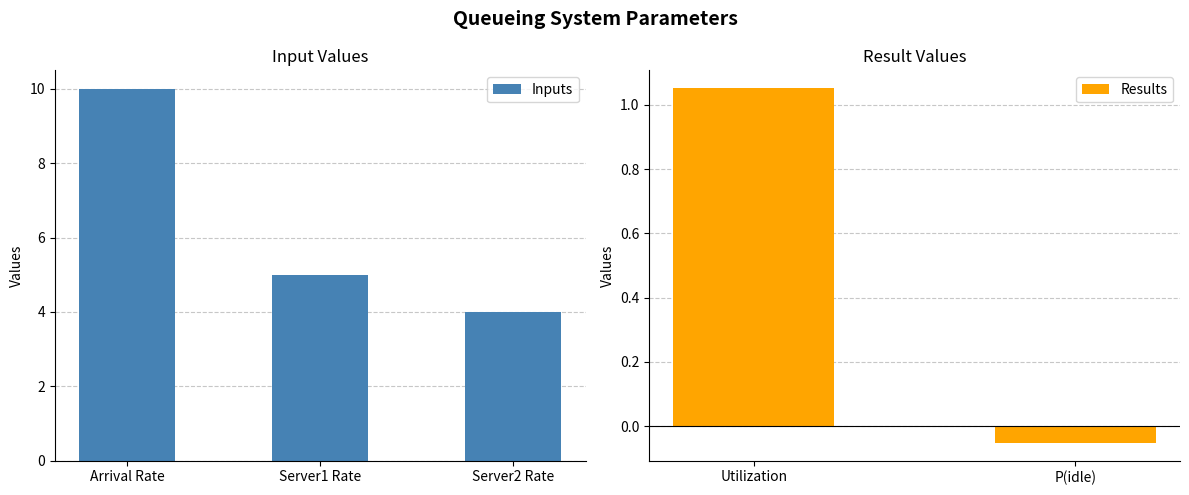

List the labels in order of Inputs value, largest first.

Arrival Rate, Server1 Rate, Server2 Rate